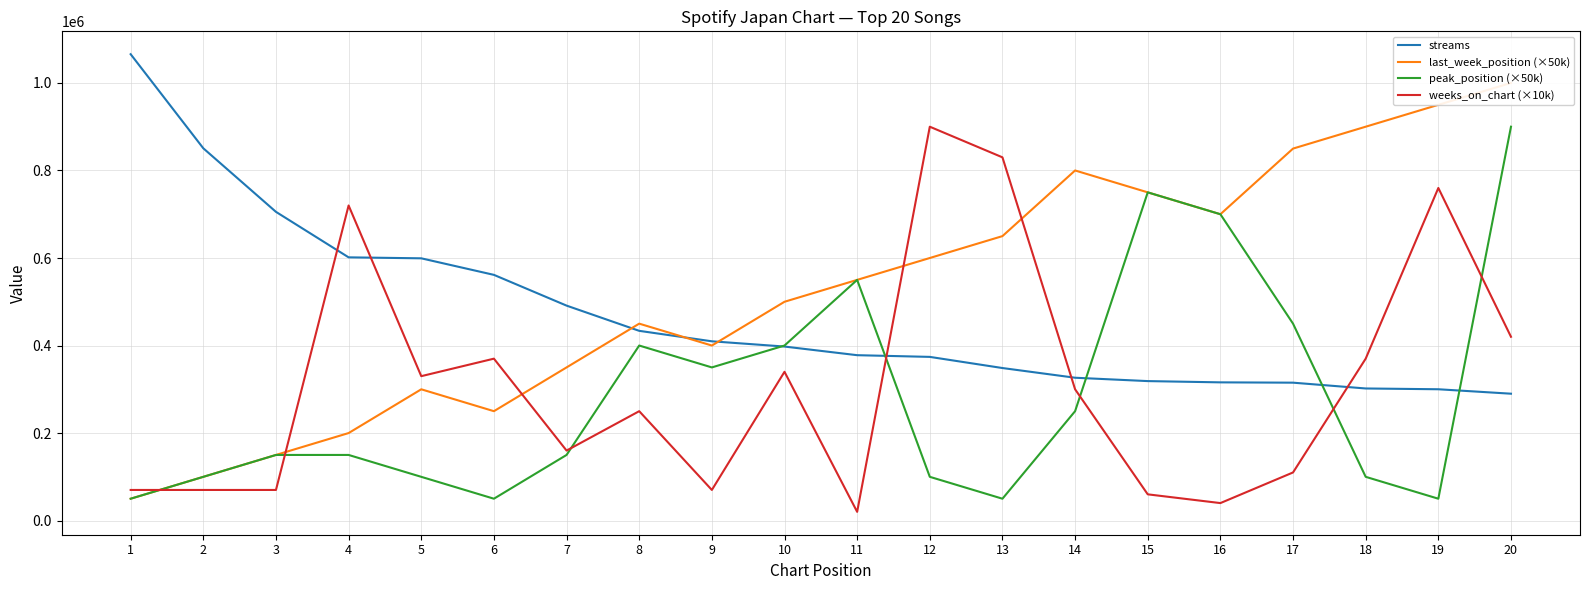

Is this an area chart (filled region under the line)?

No